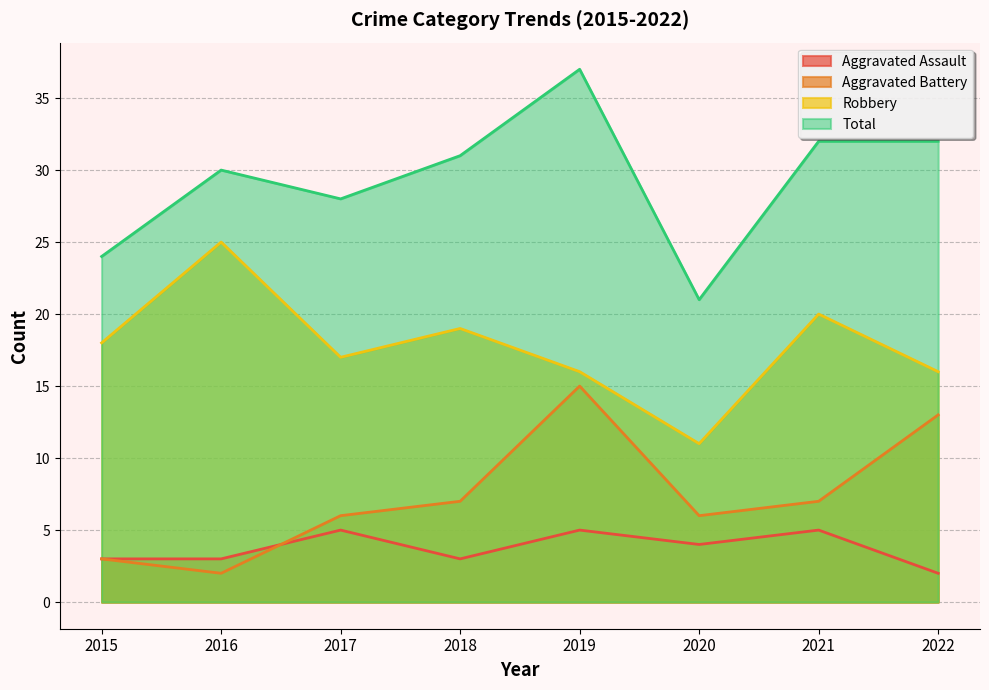

Which series has the largest total across all categories?

Total